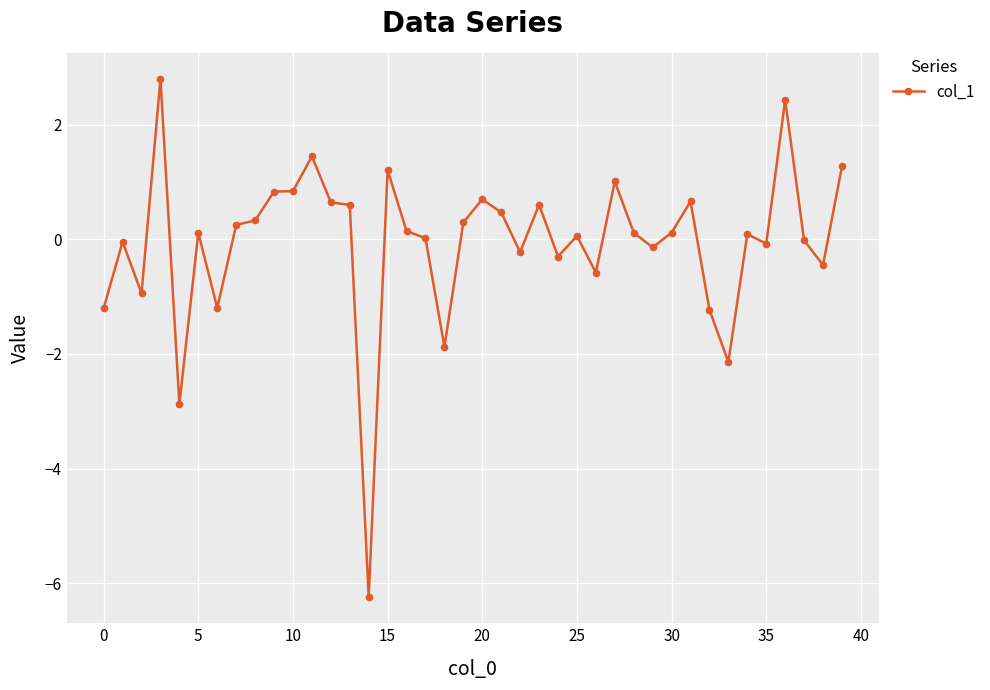

What is the greatest value displayed?

2.8